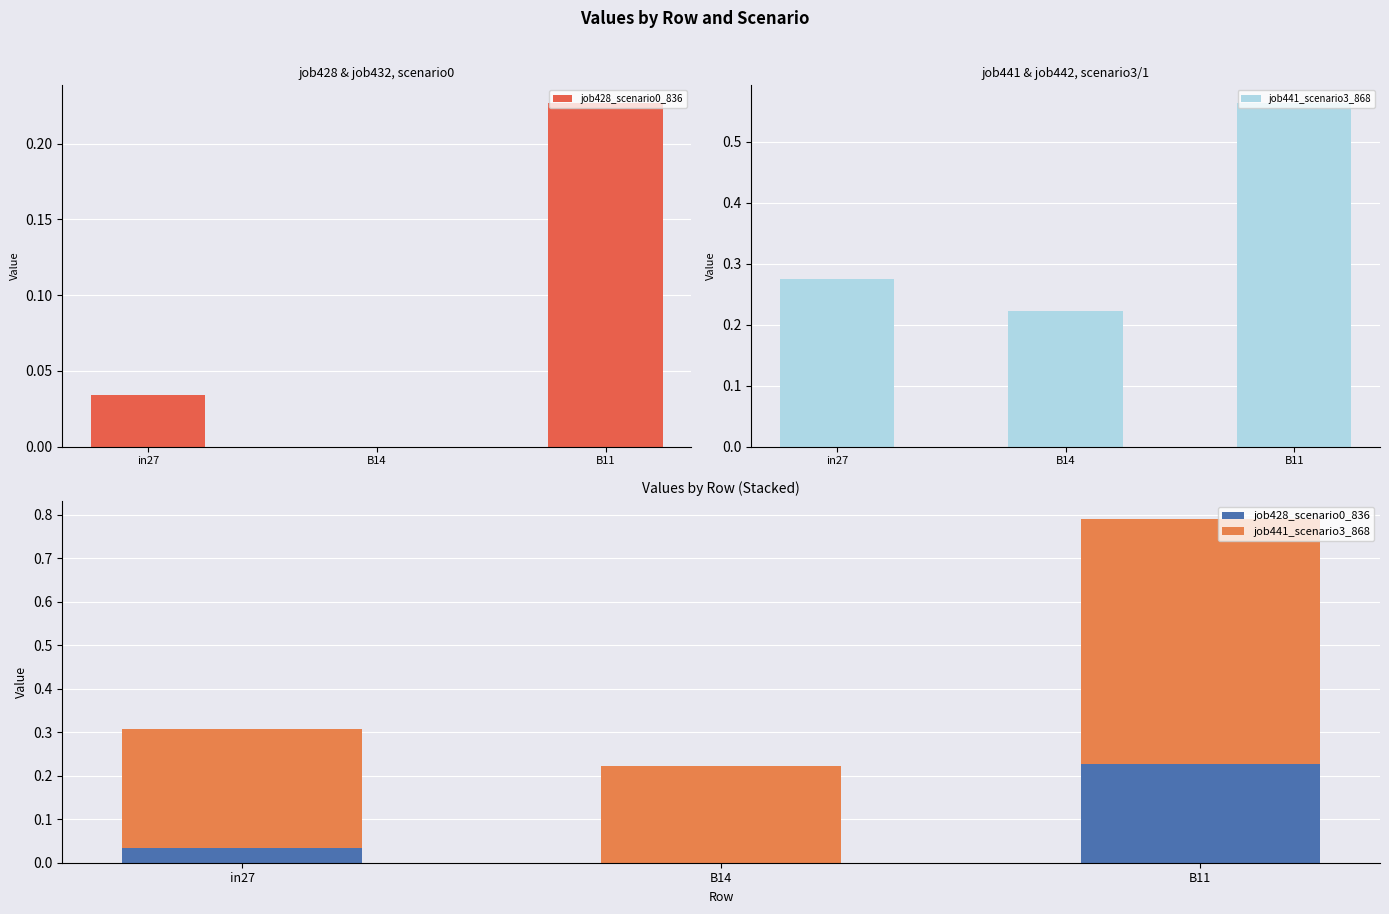

At which label is job428_scenario0_836 closest to 0?

B14